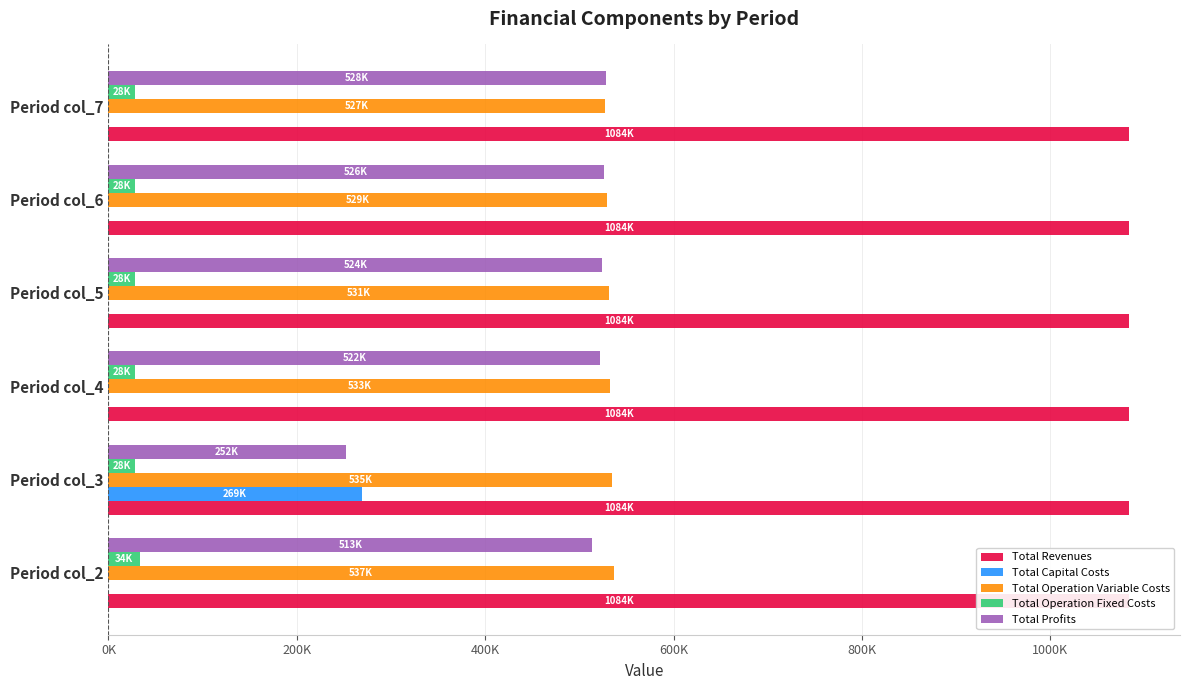

Are the bars grouped side by side (vs. stacked)?

Yes